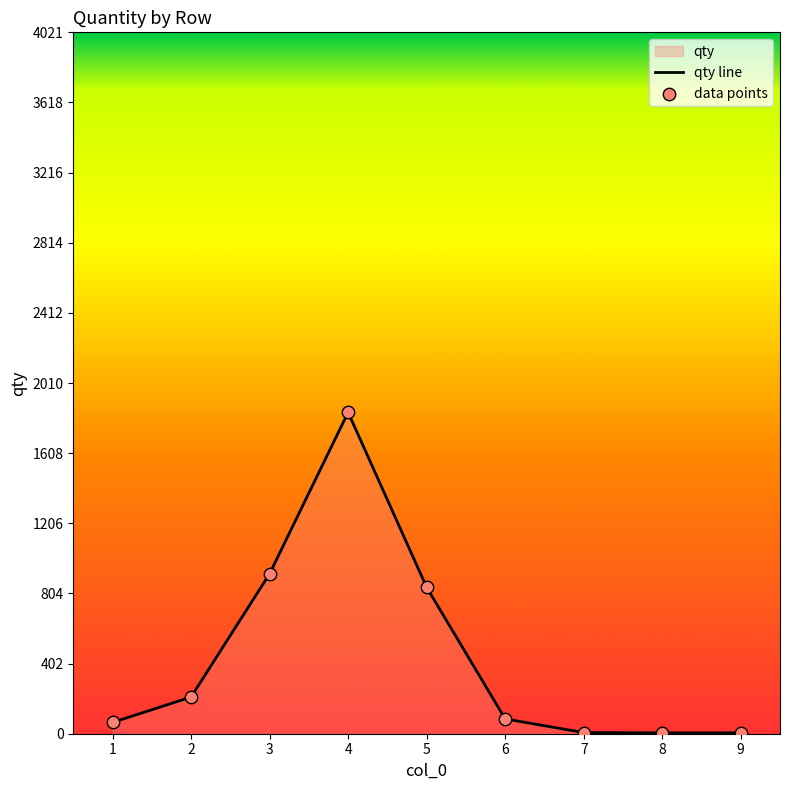

At which category is the sum across all series the highest?

4